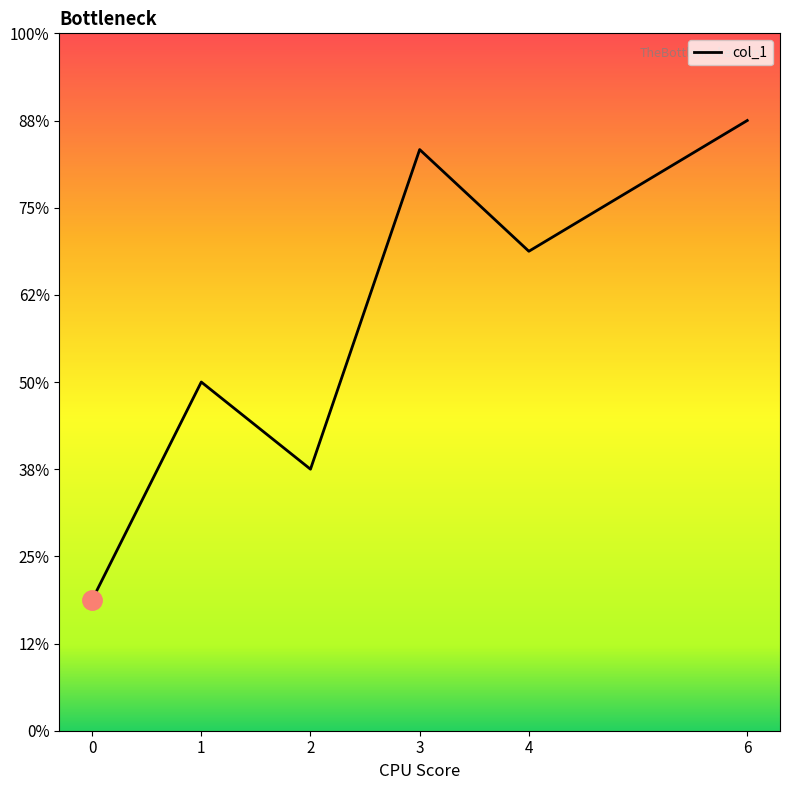

Is it true that the value at 2 is 4.9?

False